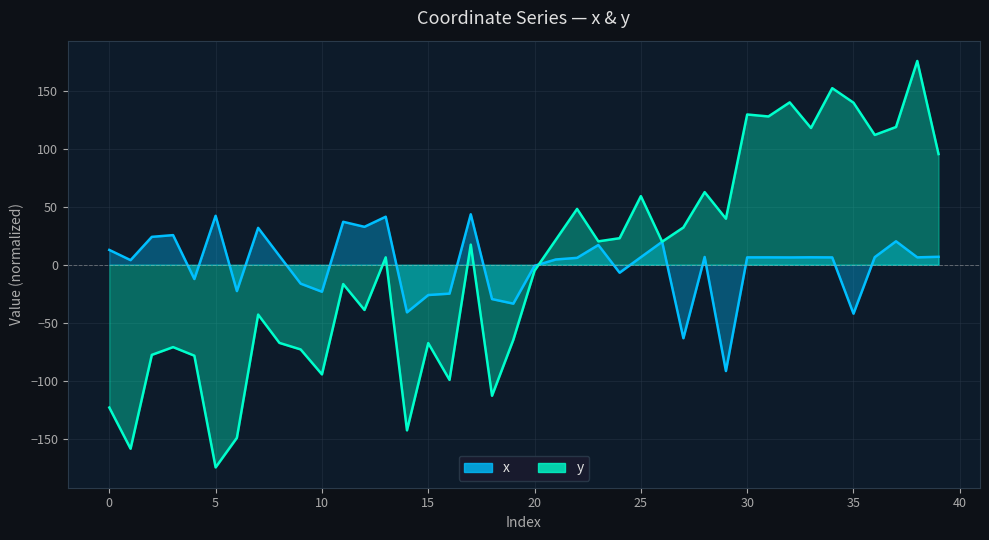

Reading left to right, extract all data points from this chart.

x: 0=12.8	1=4.0	2=24.0	3=25.5	4=-12.3	5=42.2	6=-22.7	7=31.8	8=7.6	9=-16.3	10=-23.3	11=37.0	12=32.7	13=41.4	14=-41.0	15=-26.1	16=-24.9	17=43.5	18=-29.6	19=-33.5	20=-0.9	21=4.5	22=5.9	23=17.0	24=-6.9	25=6.5	26=19.8	27=-63.3	28=6.7	29=-91.6	30=6.4	31=6.4	32=6.3	33=6.4	34=6.3	35=-42.2	36=6.5	37=20.2	38=6.4	39=6.8
y: 0=-123.1	1=-158.6	2=-77.7	3=-71.0	4=-78.4	5=-174.7	6=-149.2	7=-43.0	8=-67.4	9=-73.0	10=-94.5	11=-16.7	12=-39.0	13=6.3	14=-142.7	15=-67.5	16=-99.3	17=17.3	18=-112.9	19=-64.8	20=-5.1	21=21.5	22=48.1	23=20.2	24=22.9	25=59.1	26=19.9	27=32.1	28=62.6	29=39.7	30=129.5	31=127.8	32=140.0	33=117.9	34=152.2	35=139.7	36=111.9	37=118.7	38=175.6	39=95.4